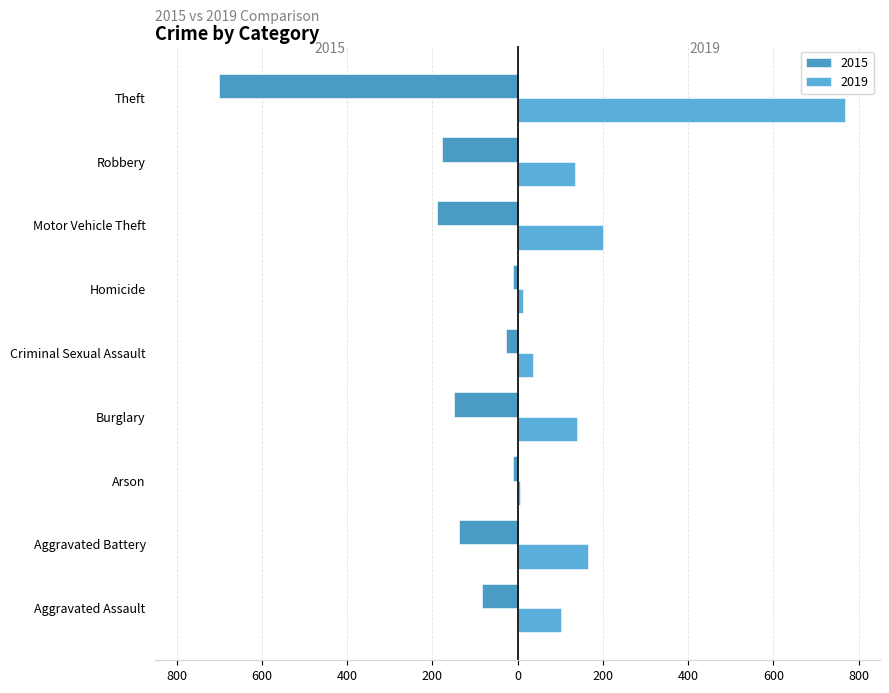

What is the approximate value of 2019 at Arson?

6